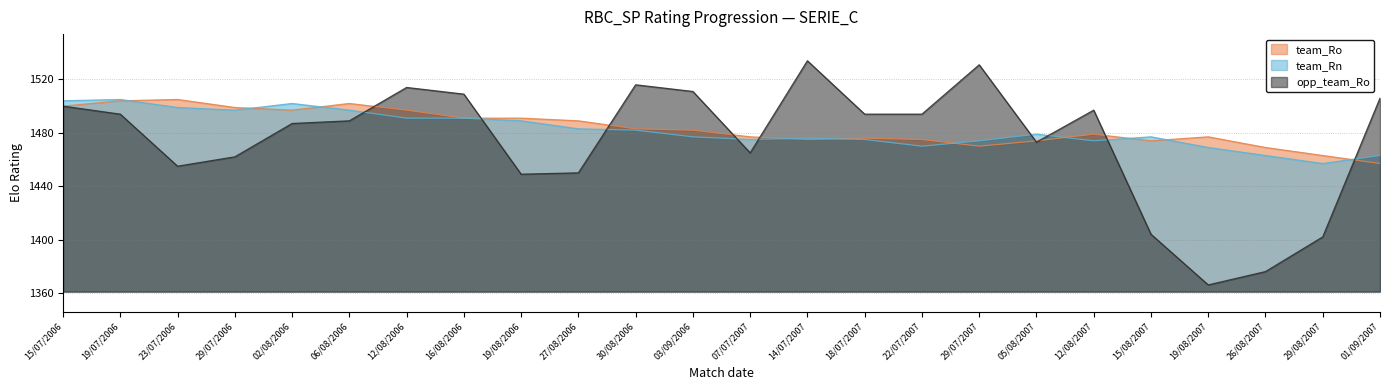

Reading right to left, what are all the values shown in this chart?

team_Ro: 01/09/2007=1457	29/08/2007=1463	26/08/2007=1469	19/08/2007=1477	15/08/2007=1474	12/08/2007=1479	05/08/2007=1474	29/07/2007=1470	22/07/2007=1475	18/07/2007=1476	14/07/2007=1475	07/07/2007=1477	03/09/2006=1482	30/08/2006=1483	27/08/2006=1489	19/08/2006=1491	16/08/2006=1491	12/08/2006=1497	06/08/2006=1502	02/08/2006=1497	29/07/2006=1499	23/07/2006=1505	19/07/2006=1504	15/07/2006=1500
team_Rn: 01/09/2007=1463	29/08/2007=1457	26/08/2007=1463	19/08/2007=1469	15/08/2007=1477	12/08/2007=1474	05/08/2007=1479	29/07/2007=1474	22/07/2007=1470	18/07/2007=1475	14/07/2007=1476	07/07/2007=1475	03/09/2006=1477	30/08/2006=1482	27/08/2006=1483	19/08/2006=1489	16/08/2006=1491	12/08/2006=1491	06/08/2006=1497	02/08/2006=1502	29/07/2006=1497	23/07/2006=1499	19/07/2006=1505	15/07/2006=1504
opp_team_Ro: 01/09/2007=1506	29/08/2007=1402	26/08/2007=1376	19/08/2007=1366	15/08/2007=1404	12/08/2007=1497	05/08/2007=1473	29/07/2007=1531	22/07/2007=1494	18/07/2007=1494	14/07/2007=1534	07/07/2007=1465	03/09/2006=1511	30/08/2006=1516	27/08/2006=1450	19/08/2006=1449	16/08/2006=1509	12/08/2006=1514	06/08/2006=1489	02/08/2006=1487	29/07/2006=1462	23/07/2006=1455	19/07/2006=1494	15/07/2006=1500